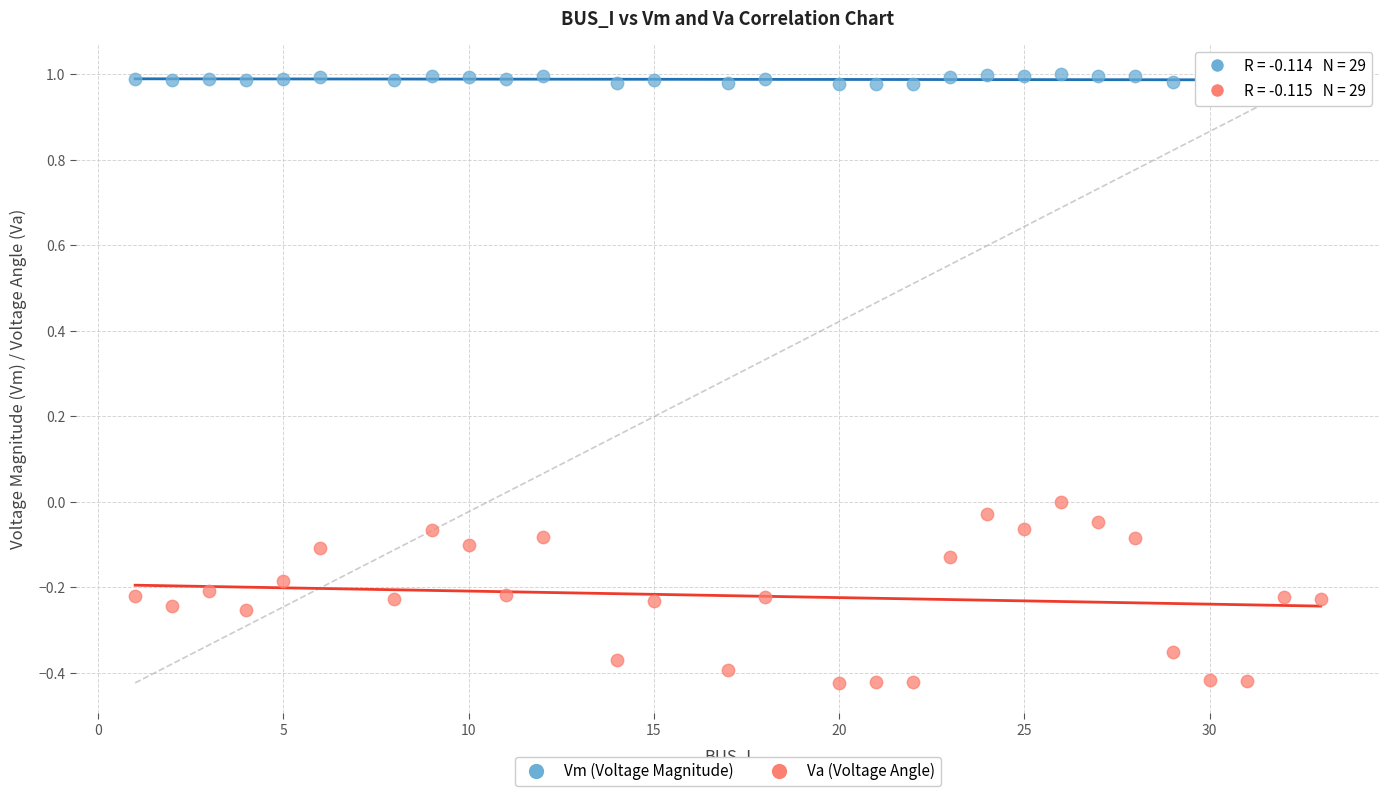

Which series reaches the minimum Y coordinate?

Va (Voltage Angle)